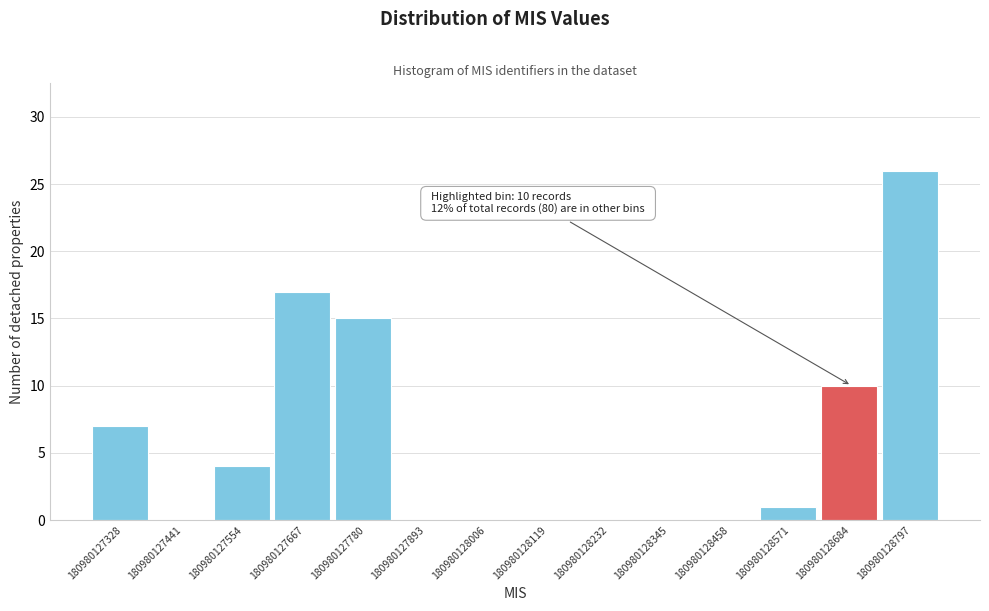

Over which range of the x-axis is the bar tallest?

180980128740 to 180980128860